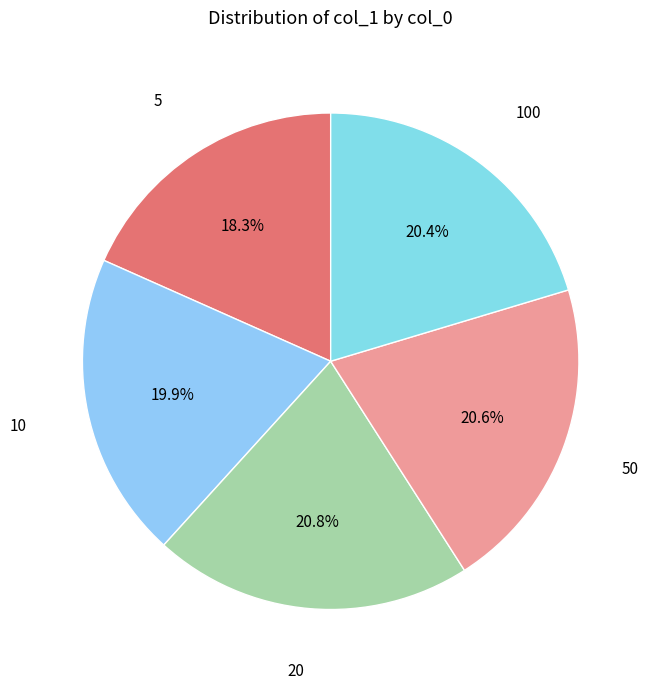

Does any single category account for the majority?

No